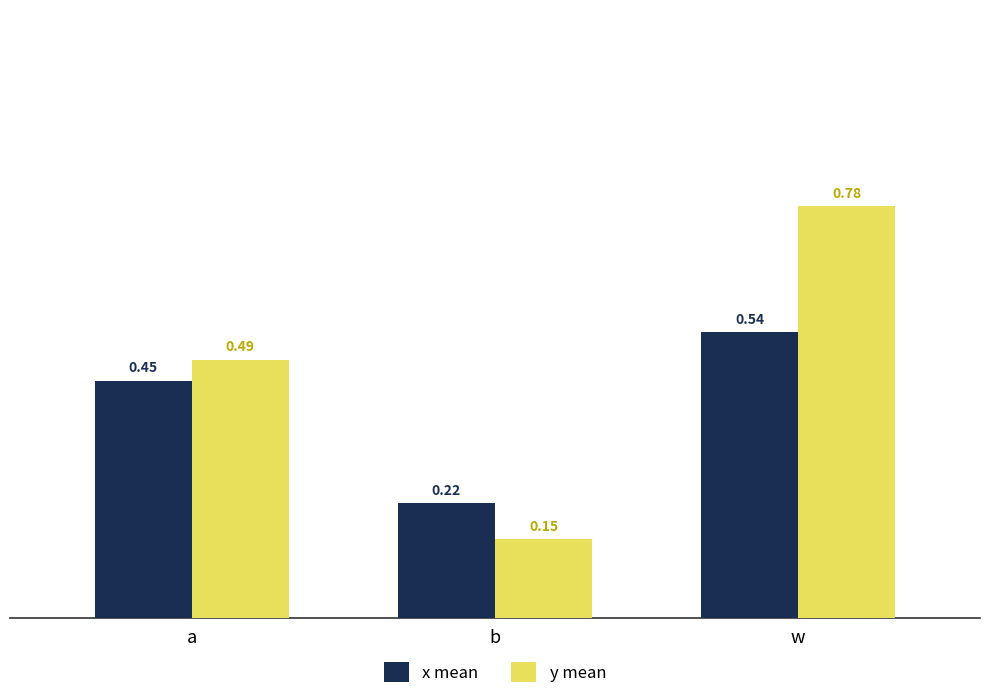

Rank the categories by x mean value from lowest to highest.

b, a, w